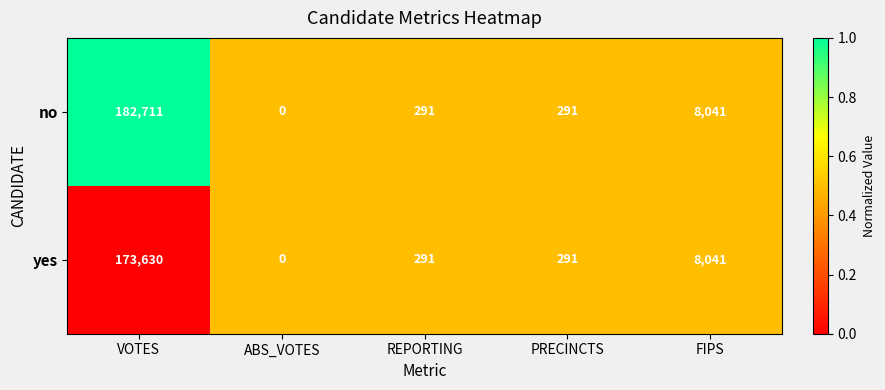

Which series has the largest range (max minus min)?

no